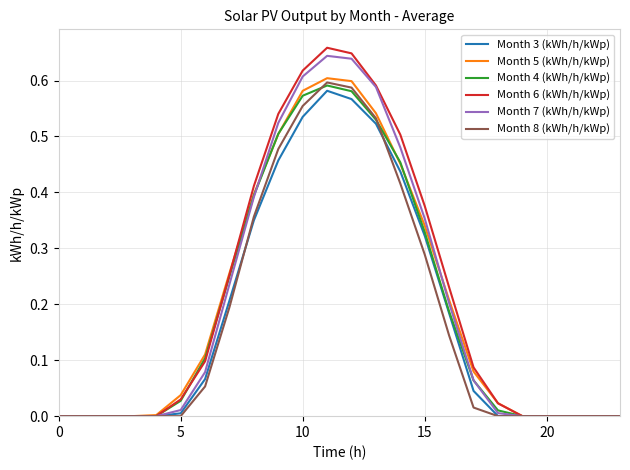

Which series has the largest range (max minus min)?

Month 6 (kWh/h/kWp)